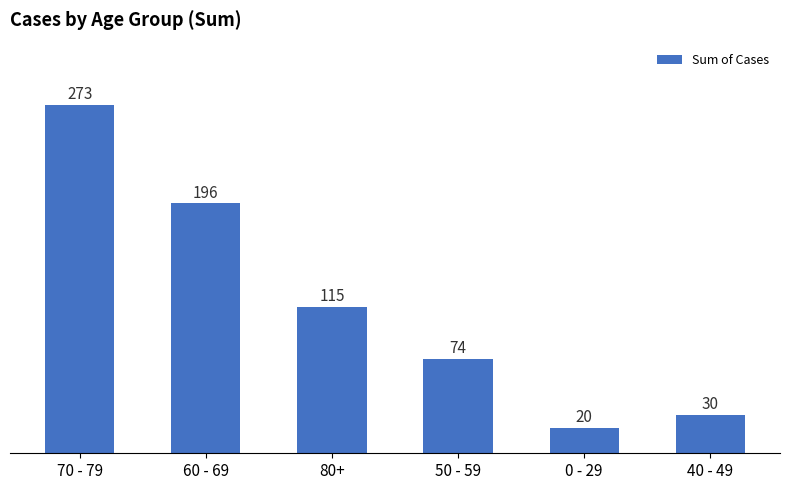

Reading left to right, extract all data points from this chart.

273	196	115	74	20	30